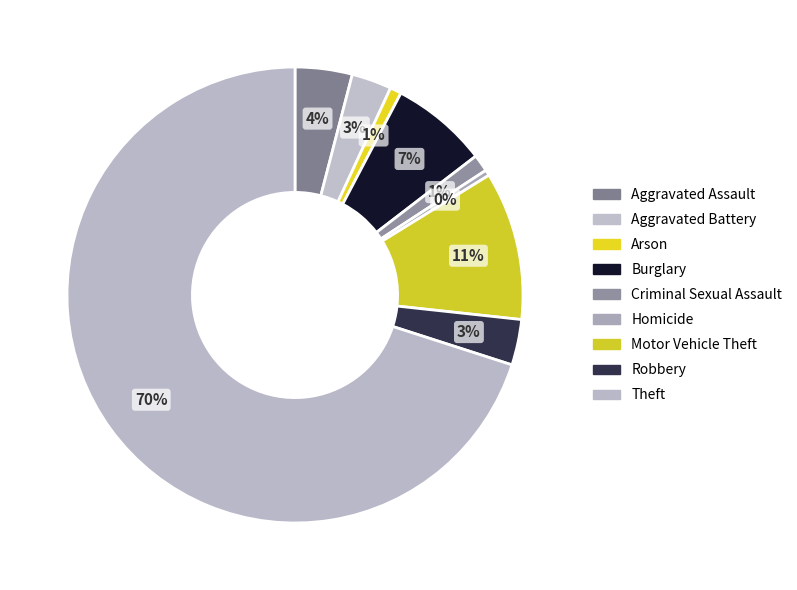

Do Aggravated Battery and Arson together represent more than half of the pie?

No